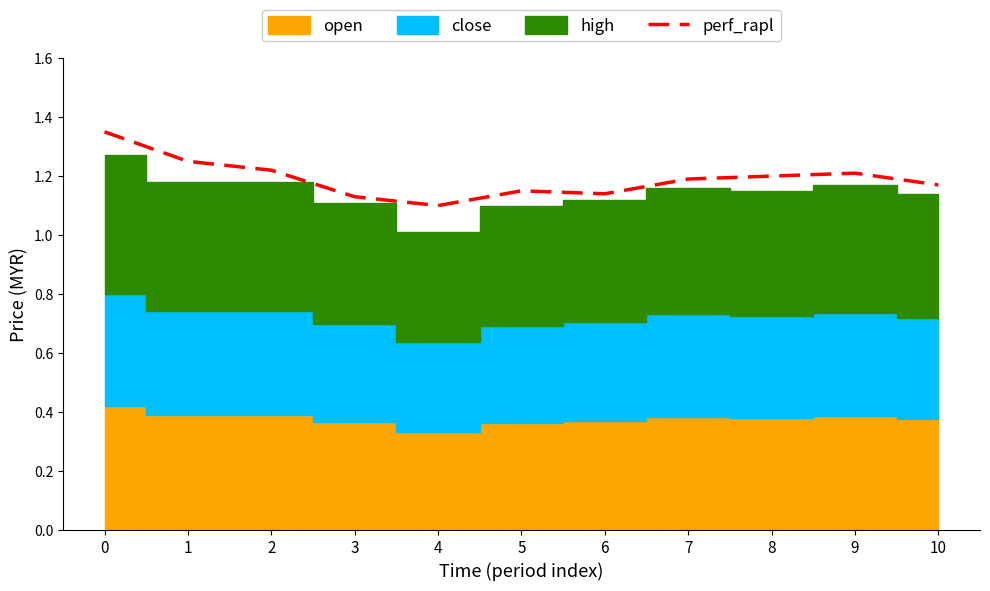

Does the chart display data point markers on the line(s)?

No